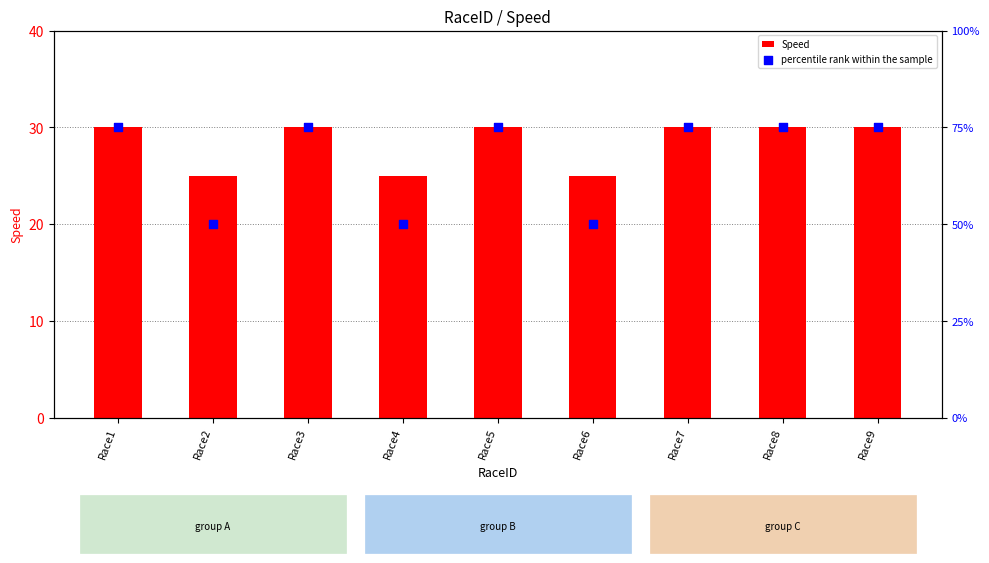

At how many categories does at least one series exceed 44?

9